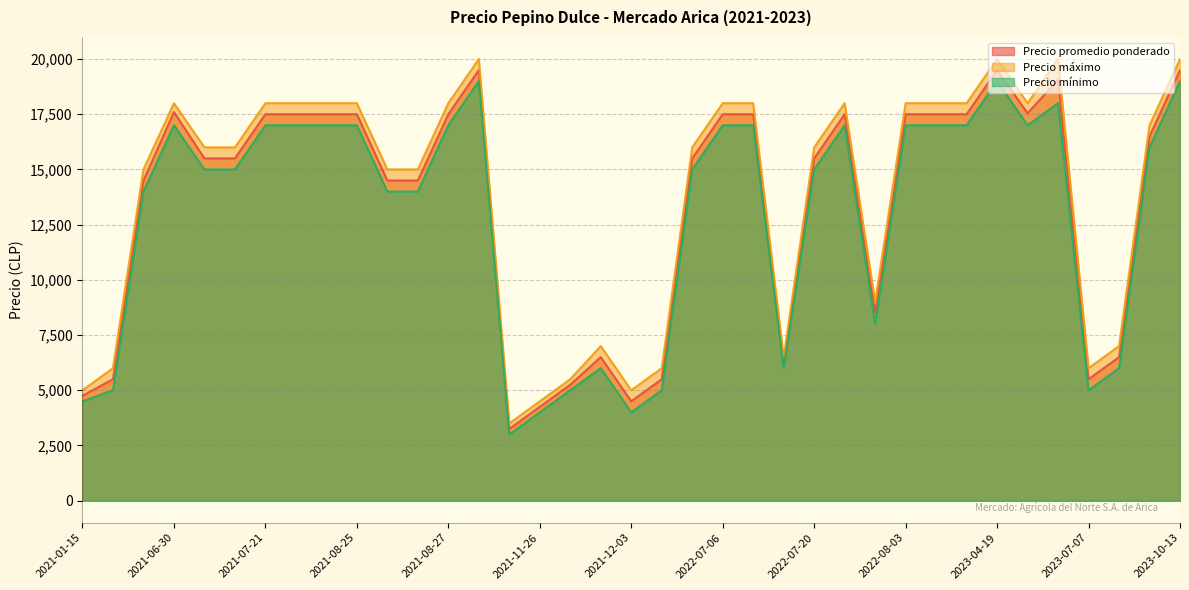

What is the average value of the Precio máximo series?

13811